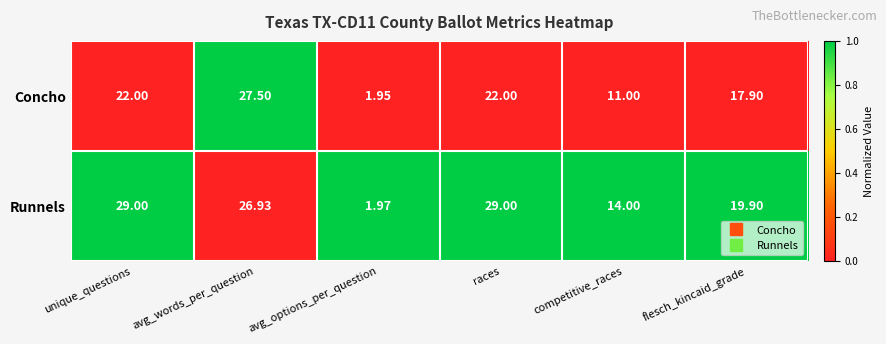

Count the number of data series in this chart.

2